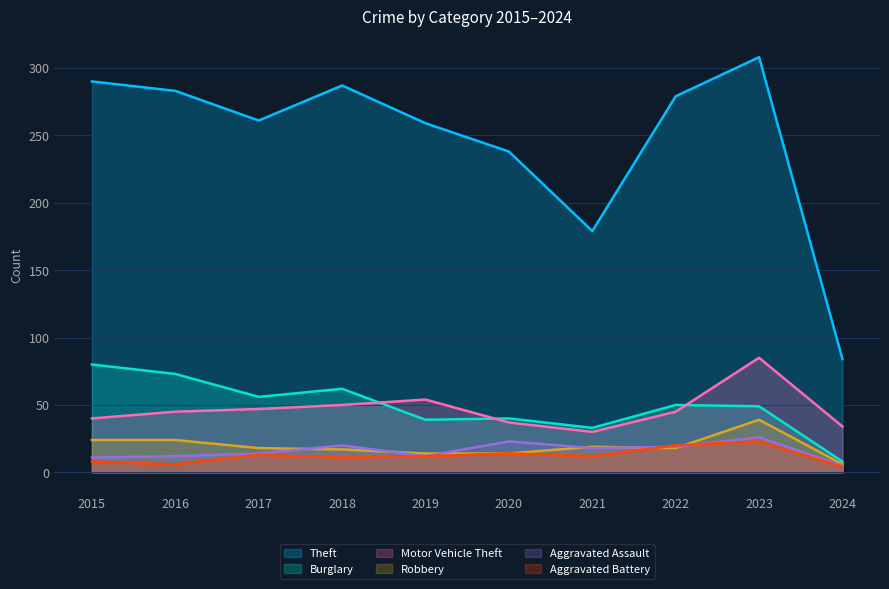

List the labels in order of Theft value, smallest first.

2024, 2021, 2020, 2019, 2017, 2022, 2016, 2018, 2015, 2023